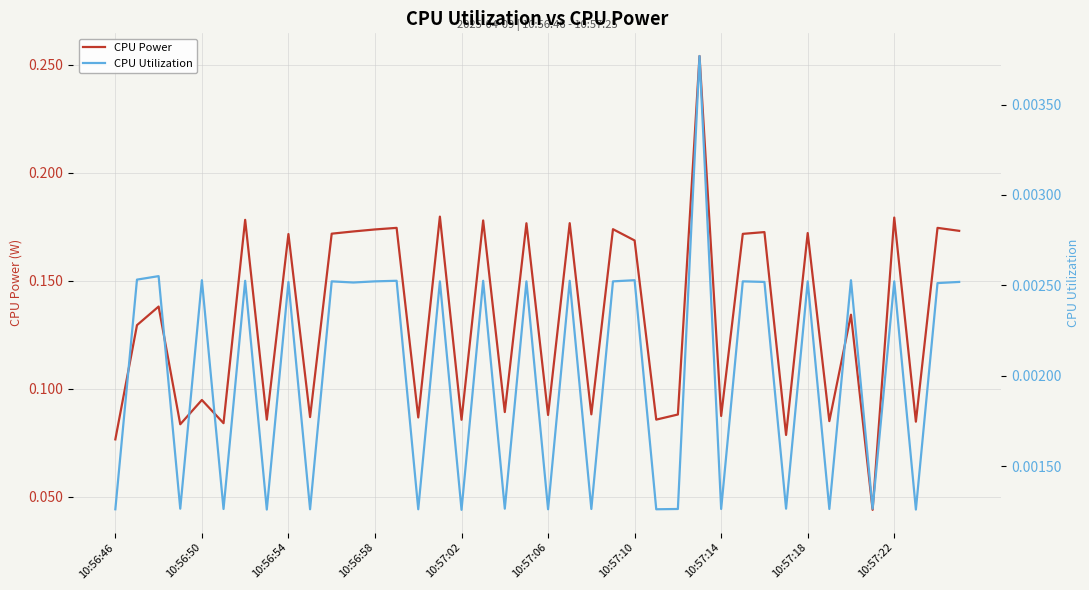

The CPU Power series shows 0.1 at 10:56:58. True or false?

False